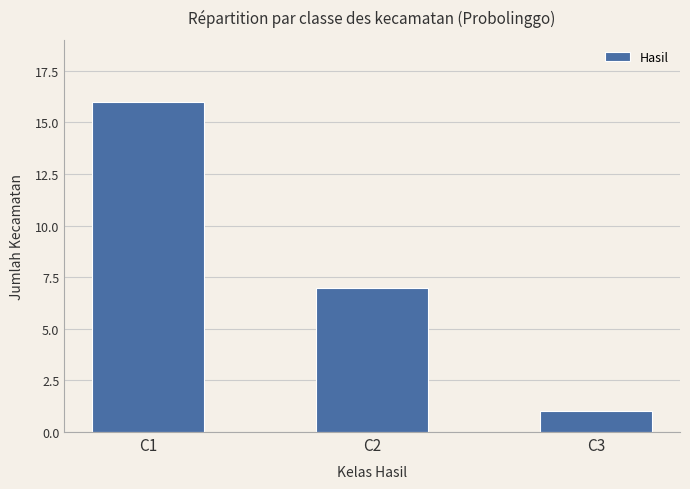

List the labels in order of value, largest first.

C1, C2, C3